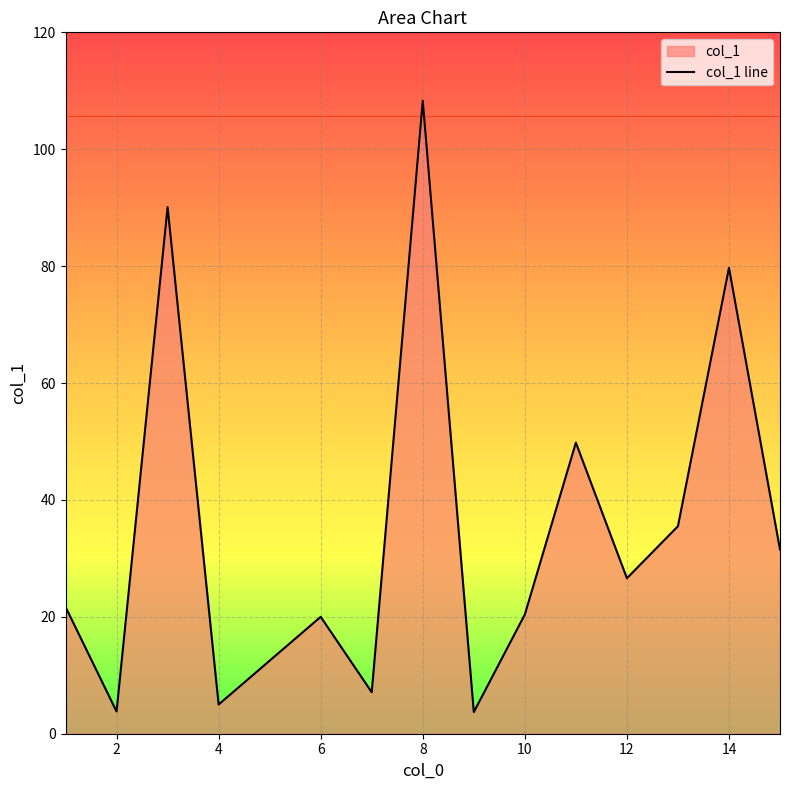

How many interior local valleys (lower than both neighbors) does the data have?

5